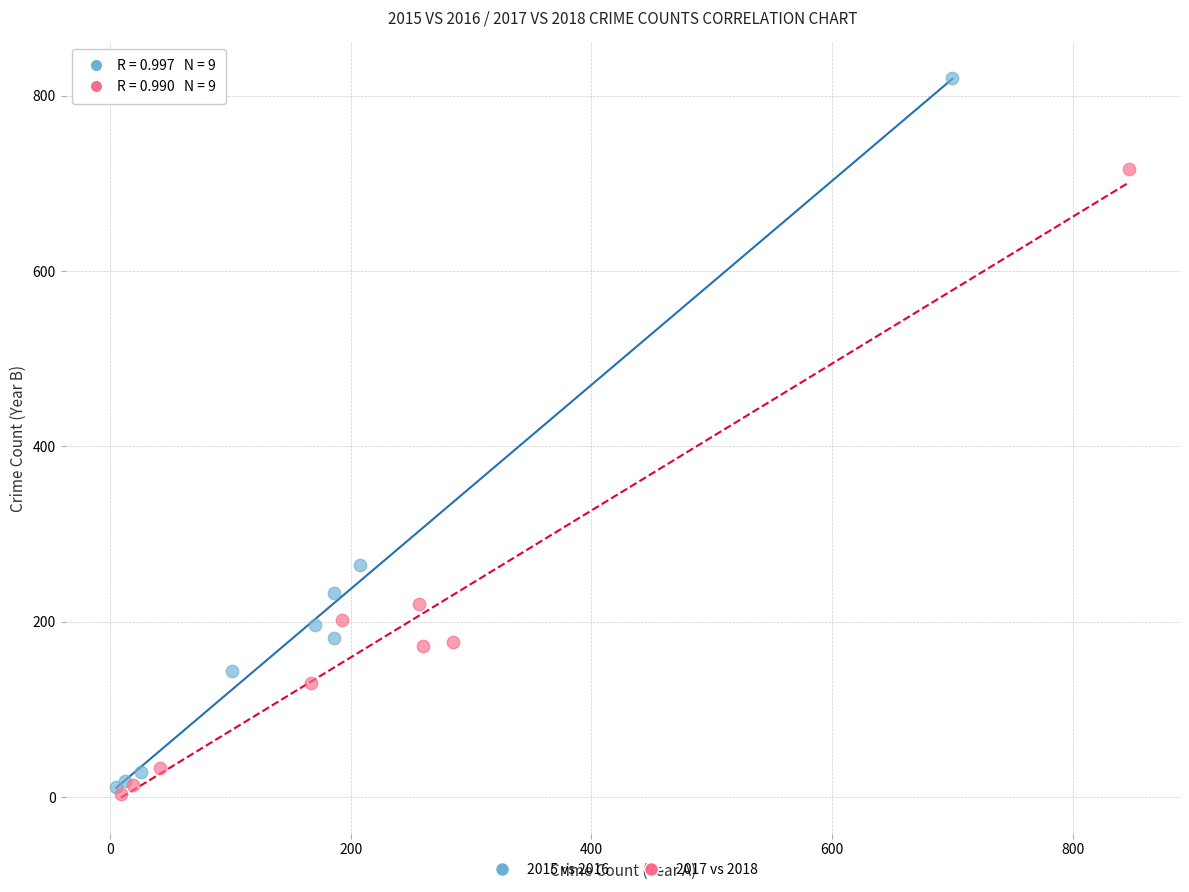

Which series has the widest spread of Y values?

2015 vs 2016